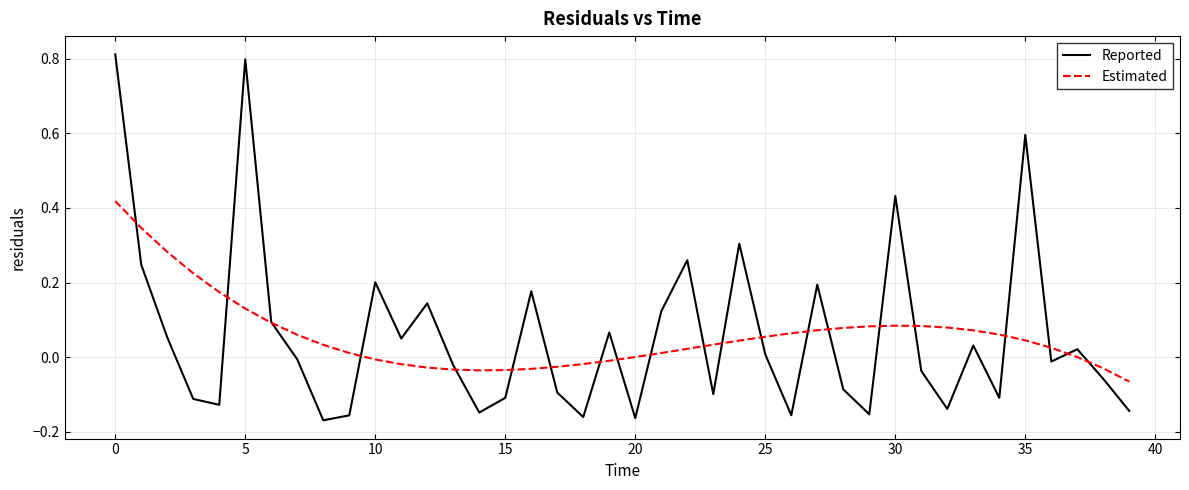

Which series has the largest range (max minus min)?

Reported